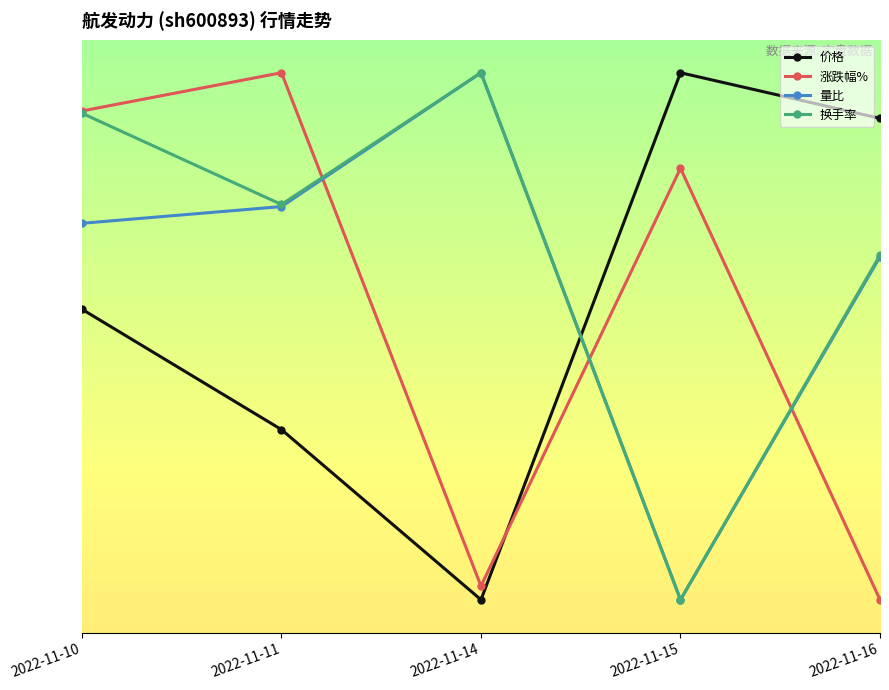

Reading left to right, transcribe all the data shown in this chart.

价格: 0.5	0.1	-0.4	1.2	1.1
涨跌幅%: 1.1	1.2	-0.4	0.9	-0.4
量比: 0.7	0.8	1.2	-0.4	0.6
换手率: 1.1	0.8	1.2	-0.4	0.6